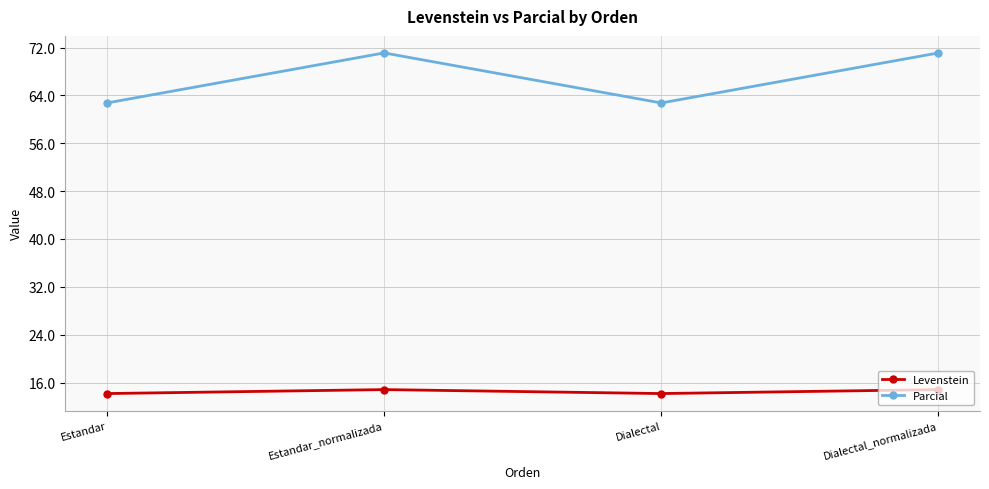

How many interior local valleys does the Parcial series have?

1